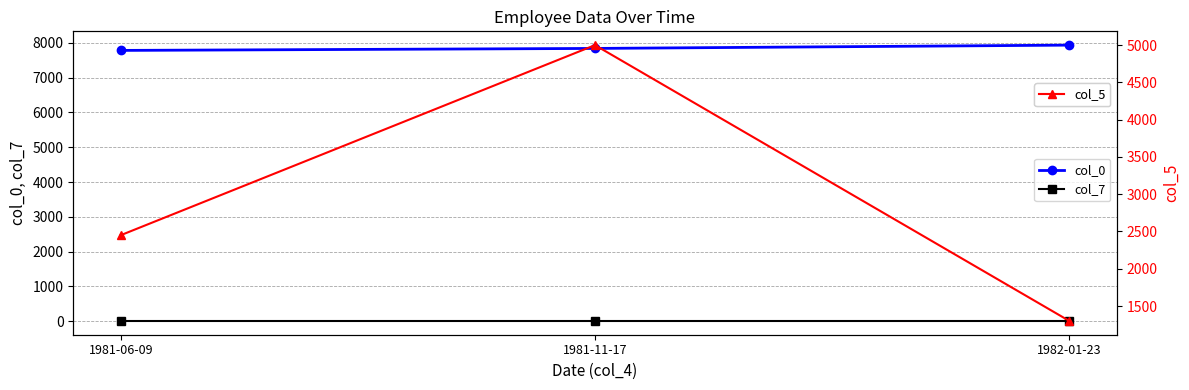

What is the label of the 3rd point from the right?

1981-06-09